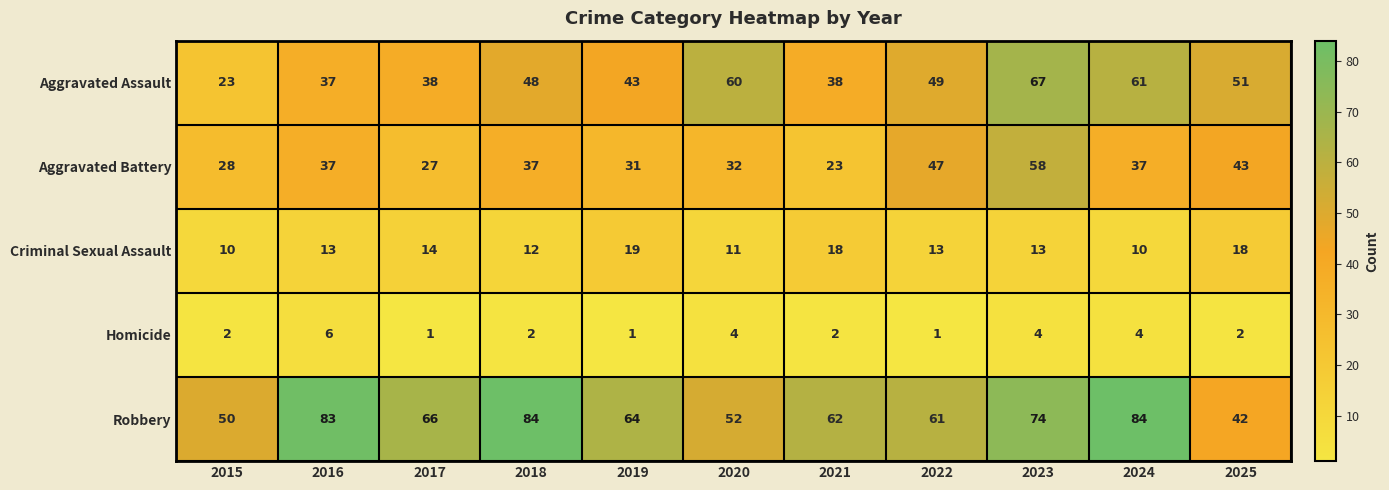

What is the maximum value shown in the chart?

84